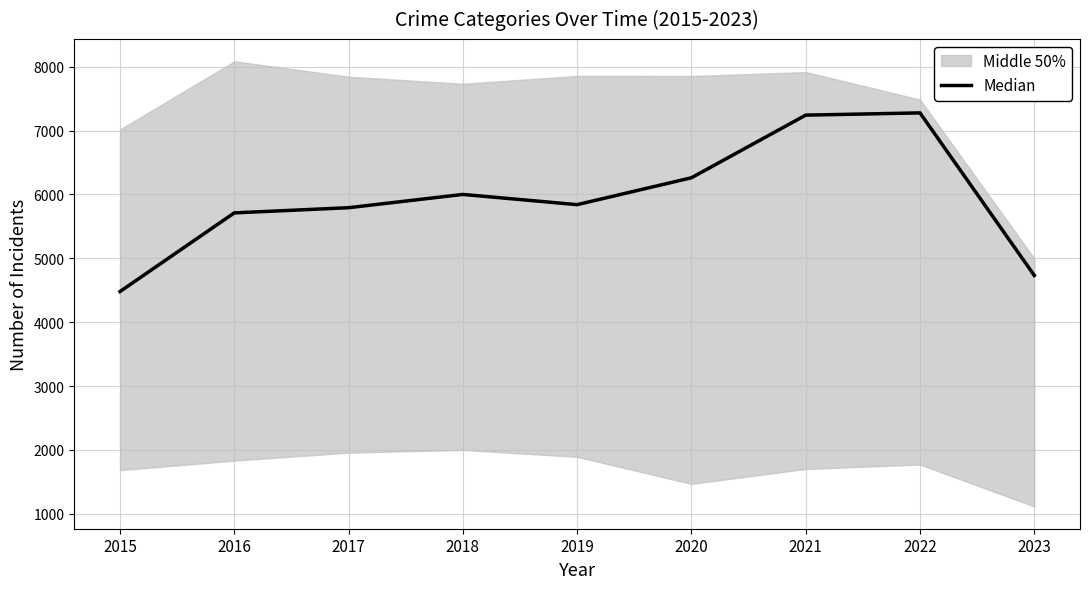

Is this an area chart (filled region under the line)?

No